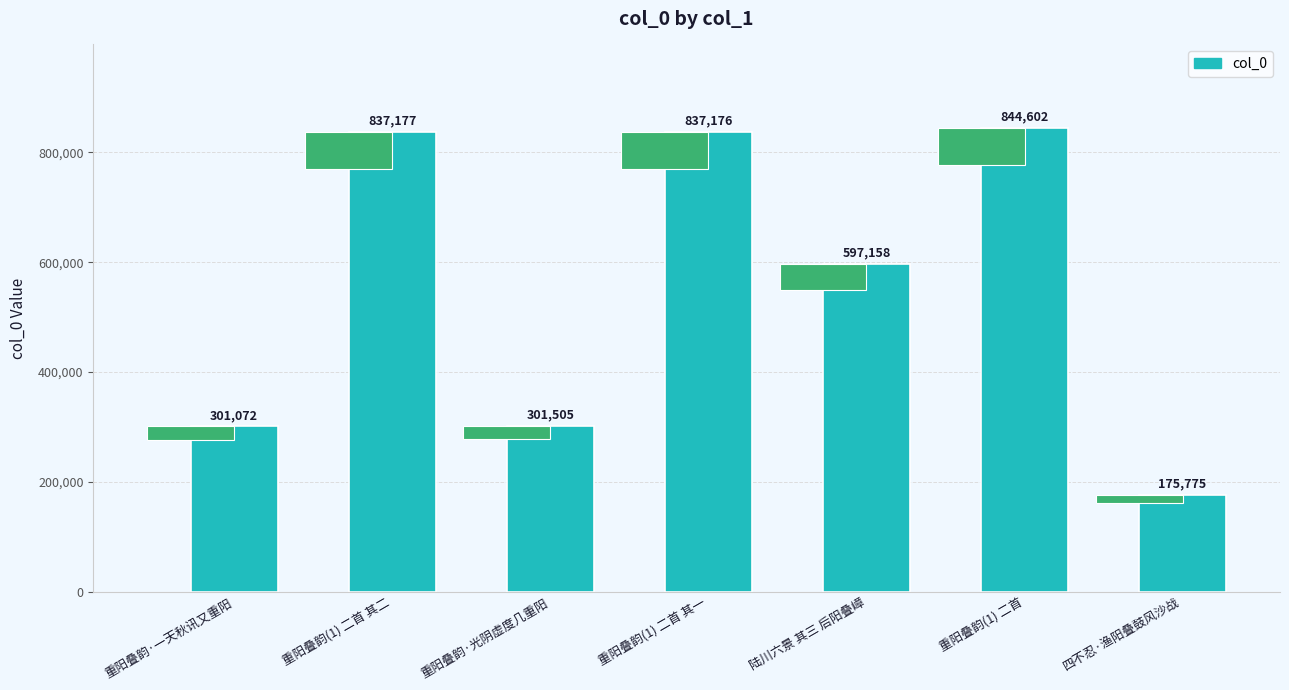

Count the number of values greater than 597158.

3